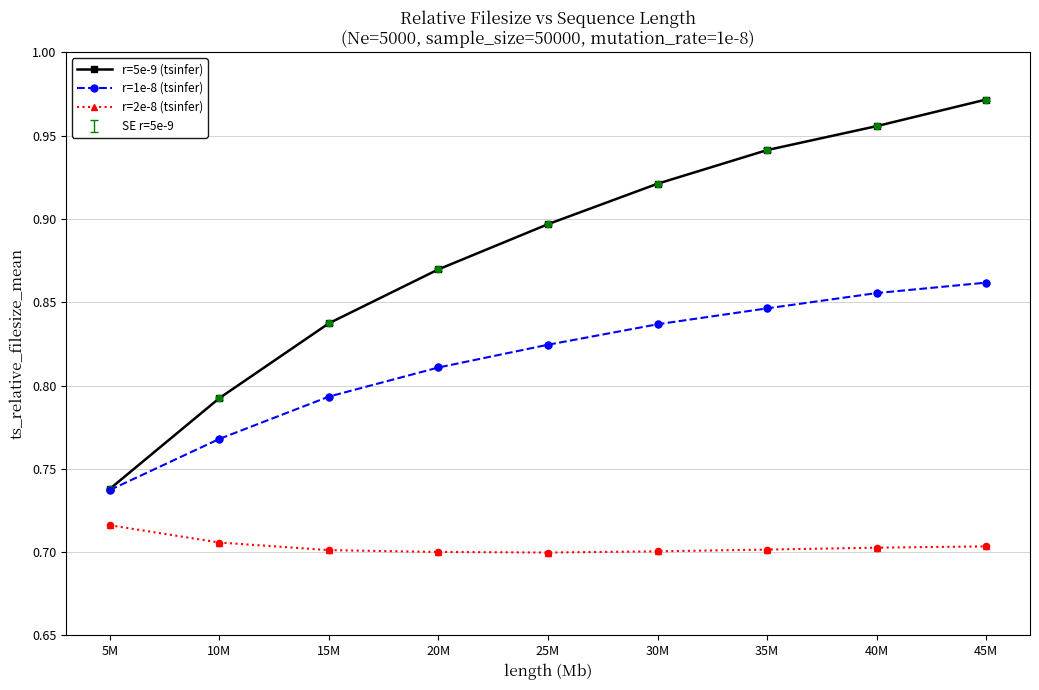

At which category is the sum across all series the highest?

45M